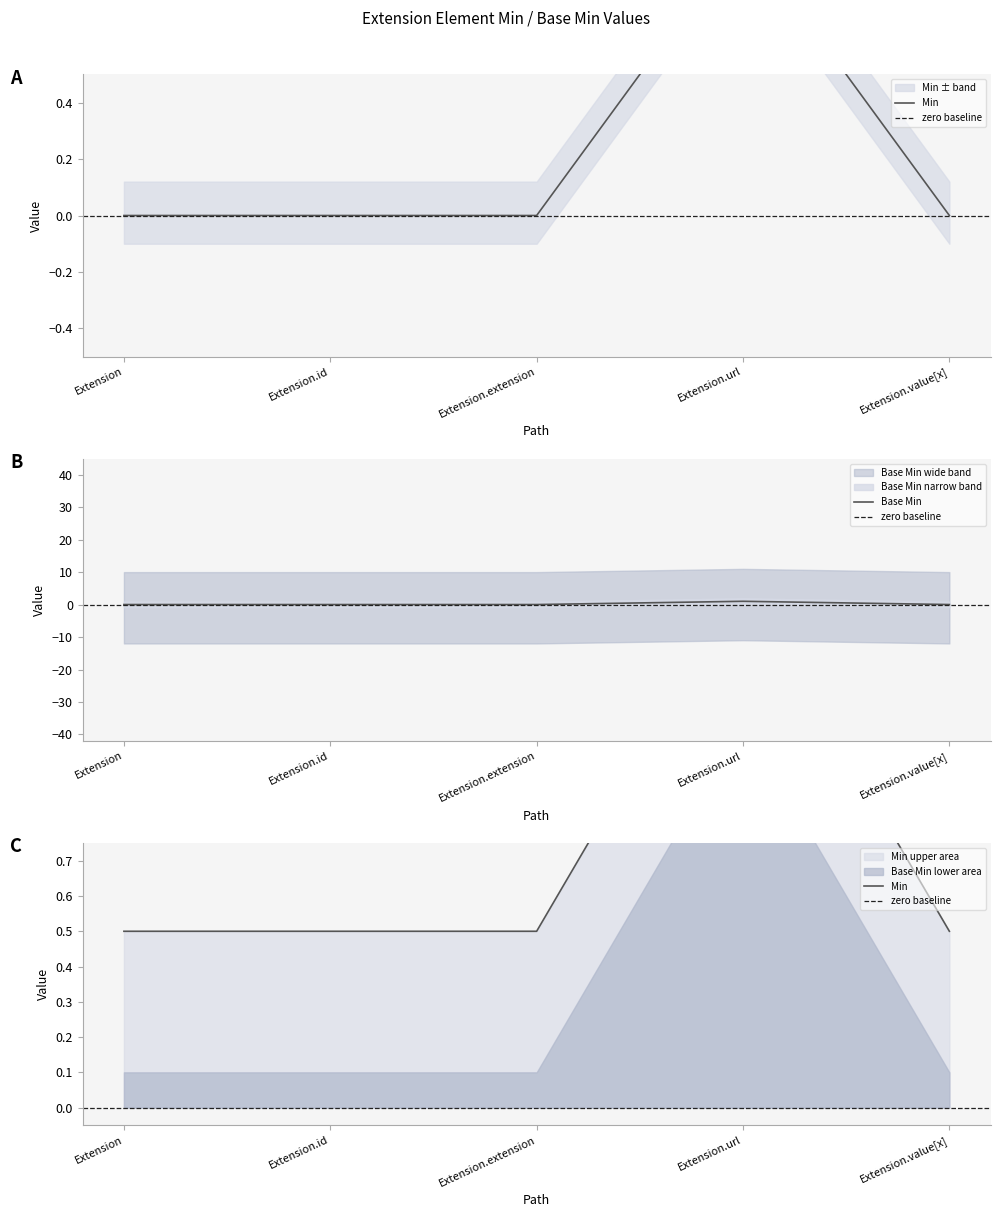

What is the label of the 3rd point from the left?

Extension.extension